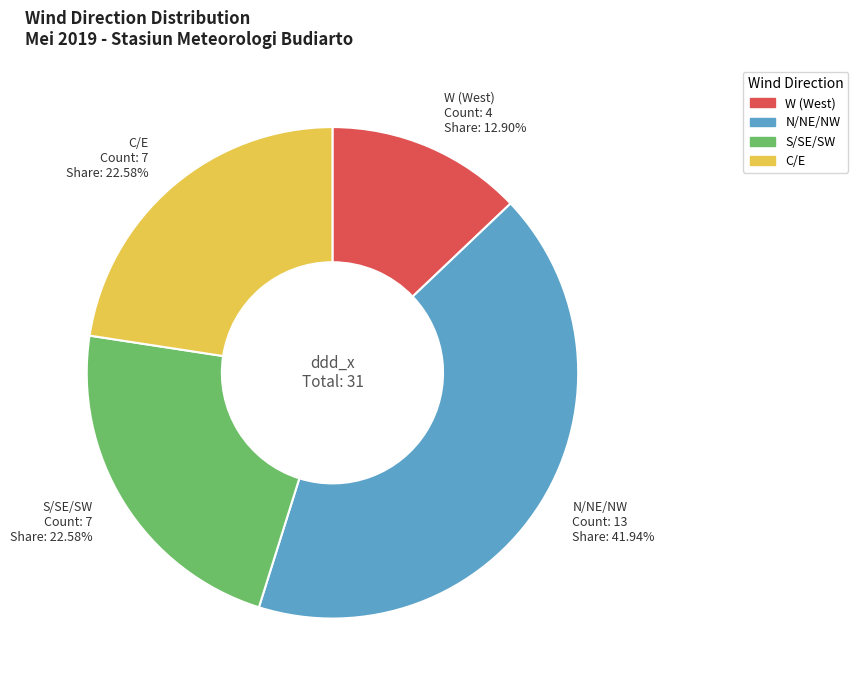

To the nearest percent, what is the difference between the largest and smallest slice percentages?

29%